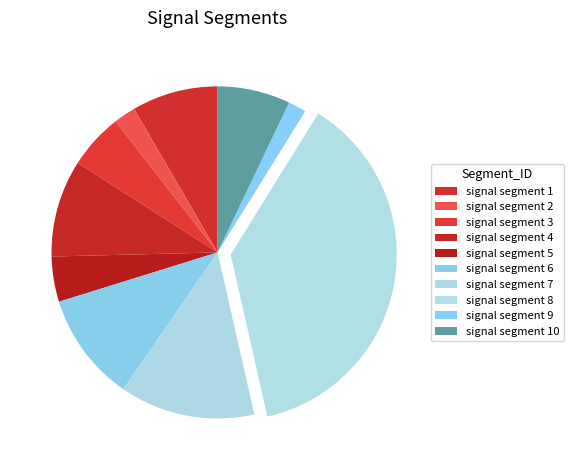

What is the total percentage of signal segment 6 and signal segment 10?

17.7%